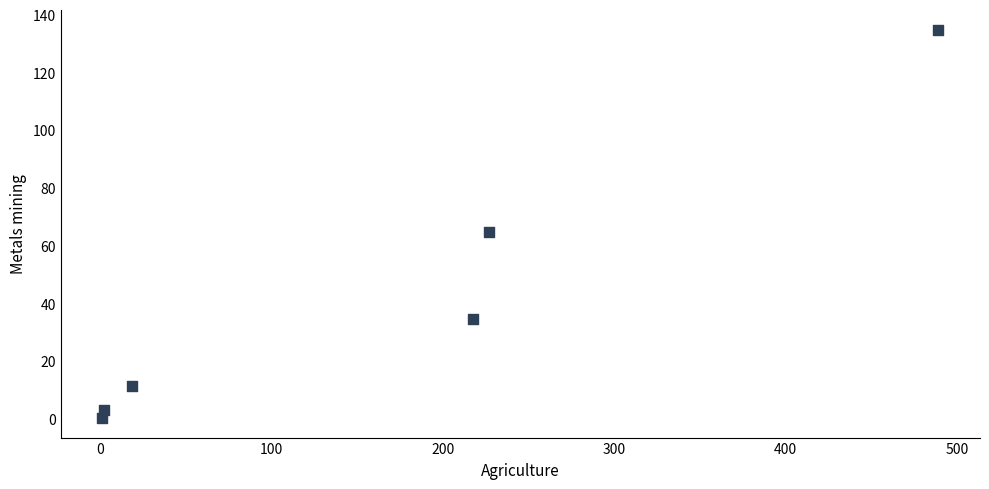

What is the average X value?

159.1